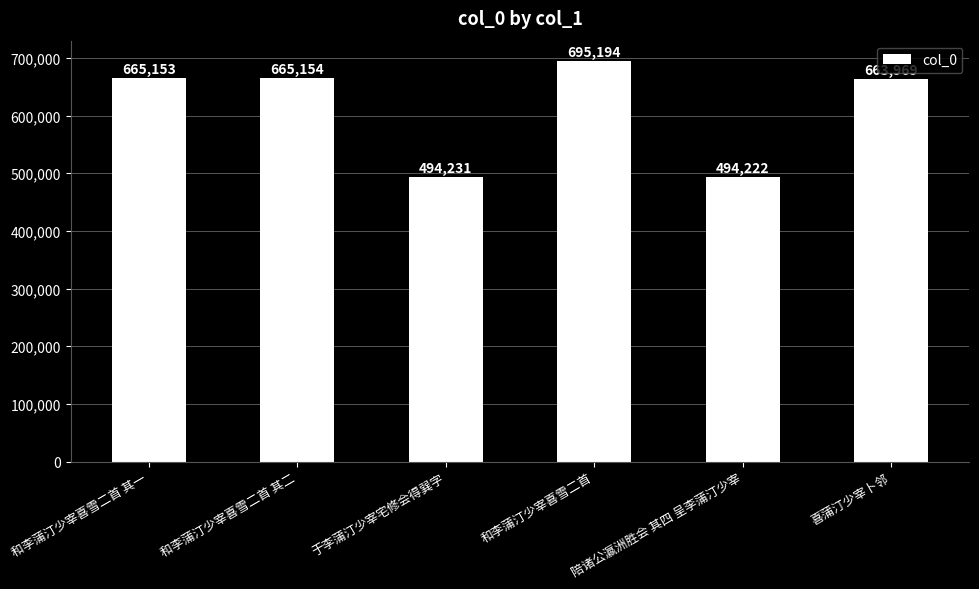

At which label is the value closest to 594708?

喜蒲汀少宰卜邻